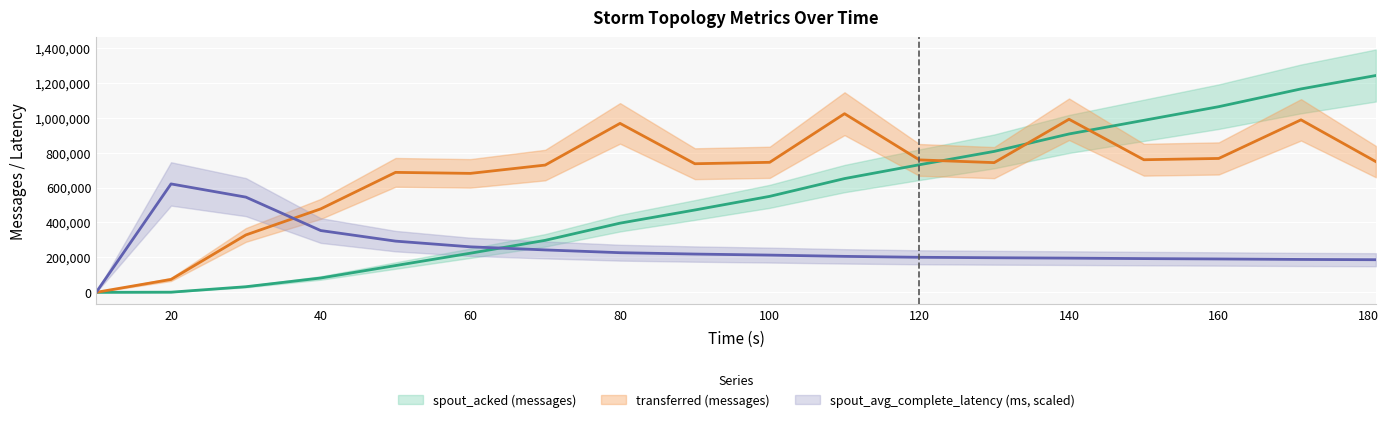

Where do spout_acked (messages) and transferred (messages) first cross each other?

120 and 130